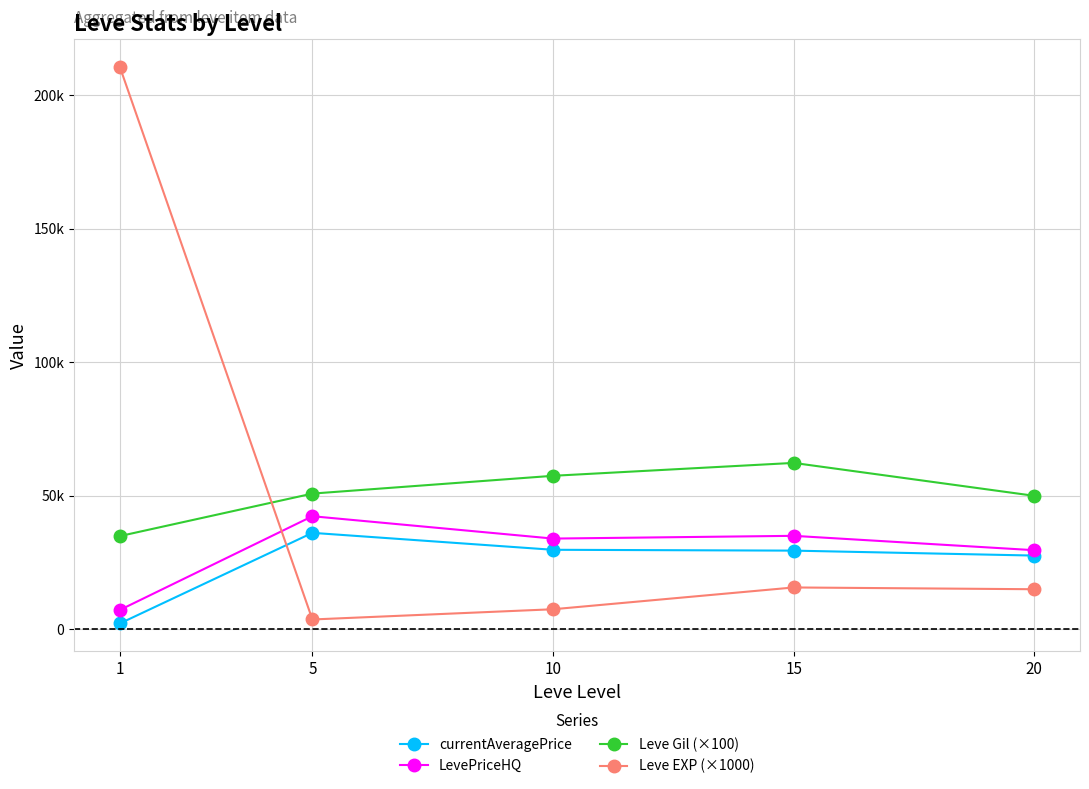

Does the chart have visible grid lines?

Yes